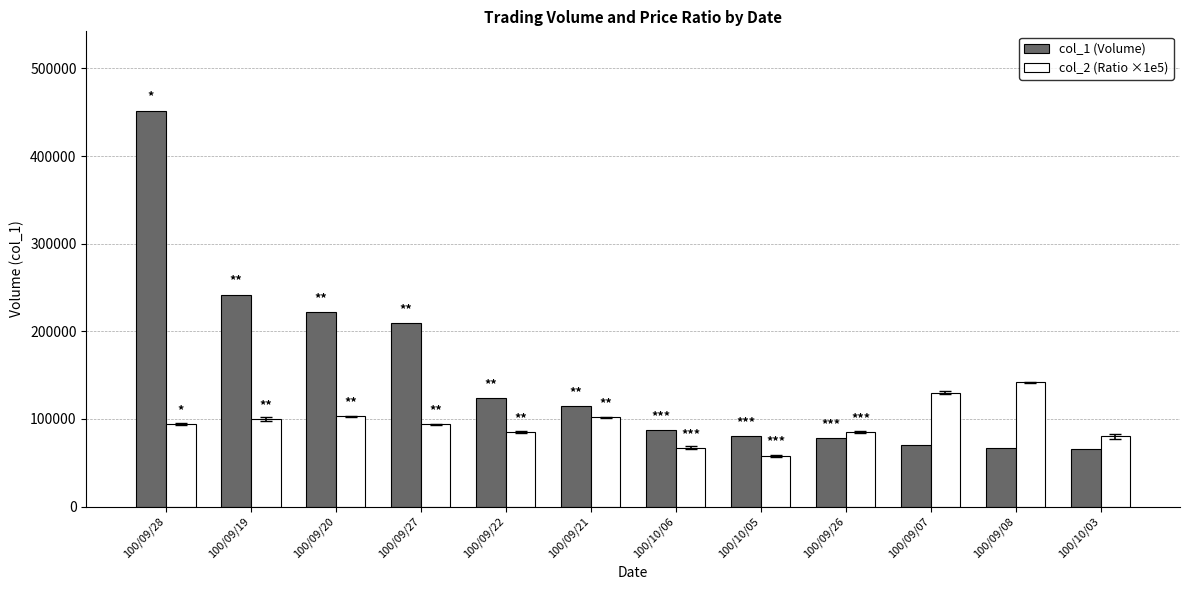

At which label is col_1 (Volume) closest to 259000?

100/09/19